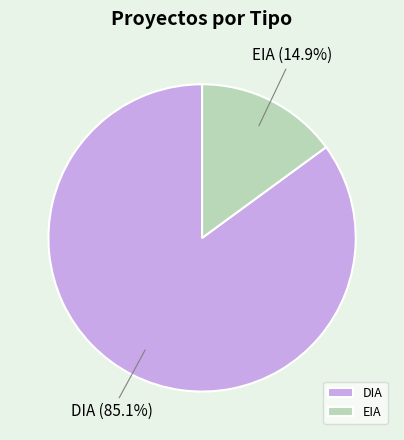

Which has a higher value, DIA or EIA?

DIA